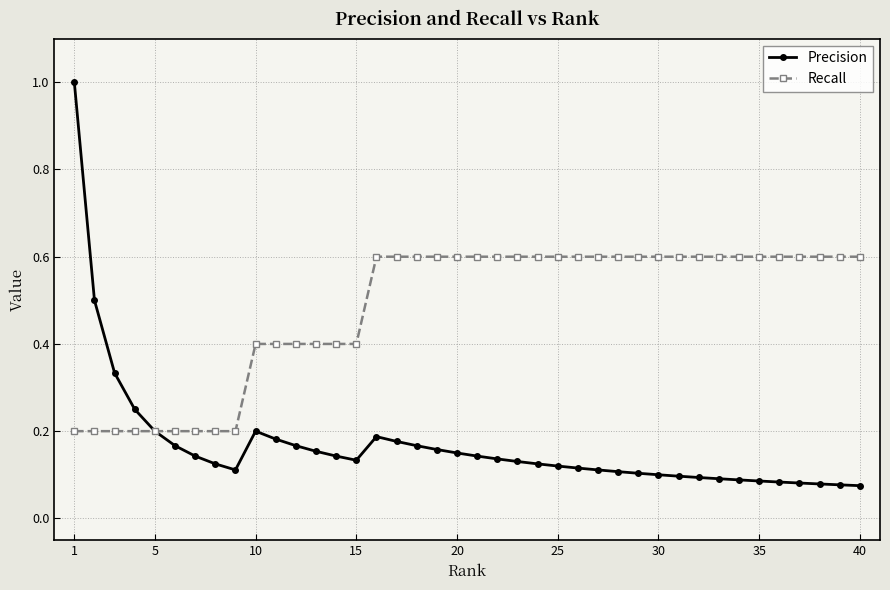

List the series in order of their peak value, highest first.

Precision, Recall